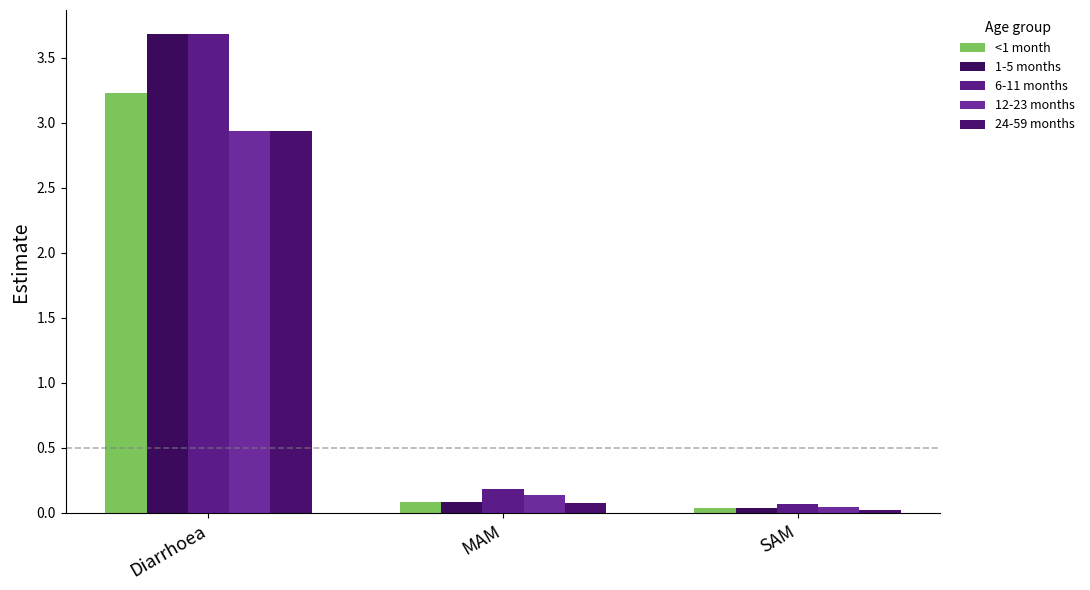

How many series are shown in this chart?

5